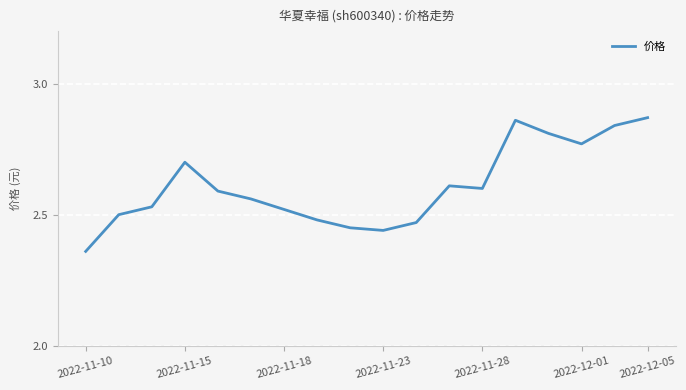

What is the difference between the maximum and minimum values?

0.5